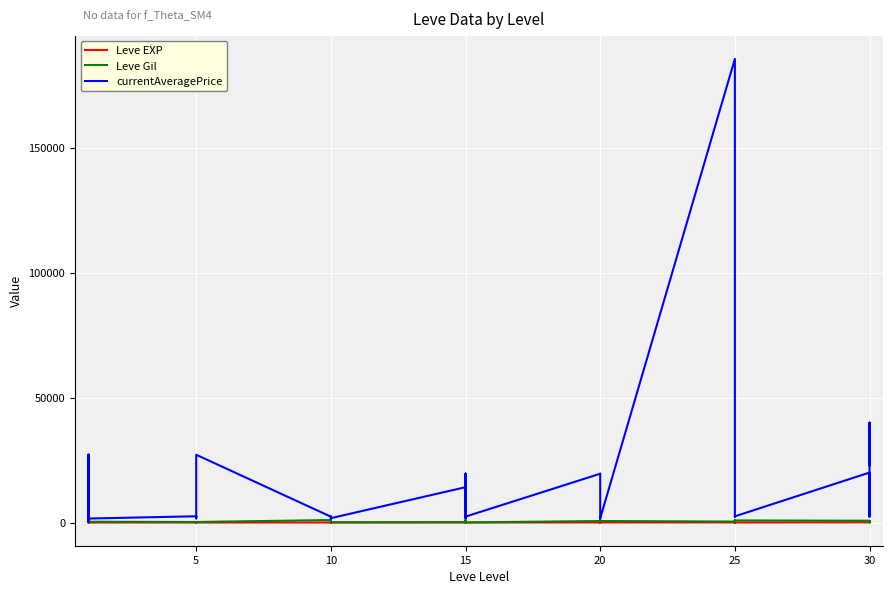

Is it true that currentAveragePrice equals 4202.5 at 5?

False